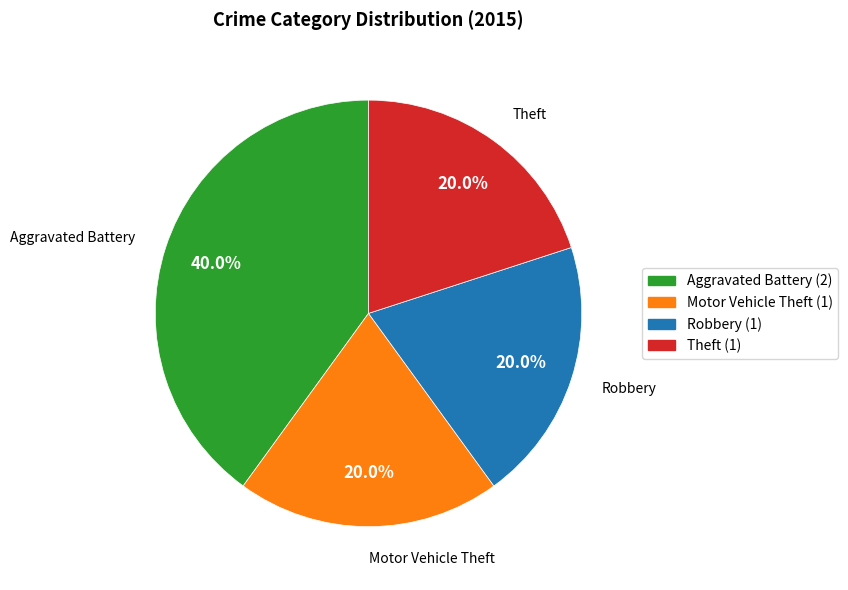

Does Theft represent more than half of the total?

No